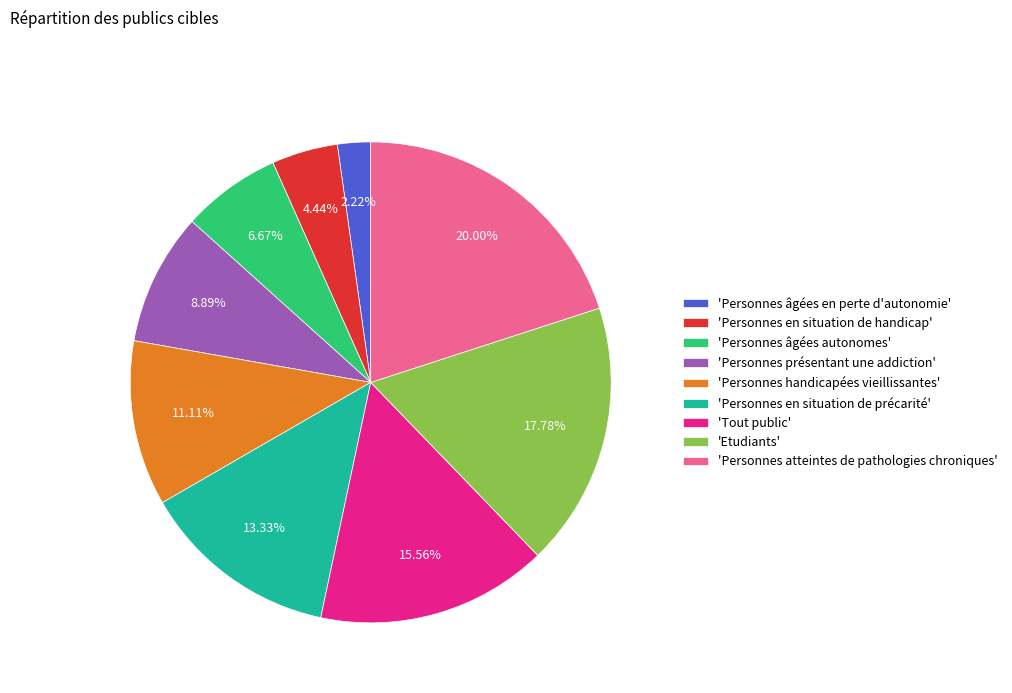

Do 'Personnes âgées en perte d'autonomie' and 'Tout public' together represent more than half of the pie?

No